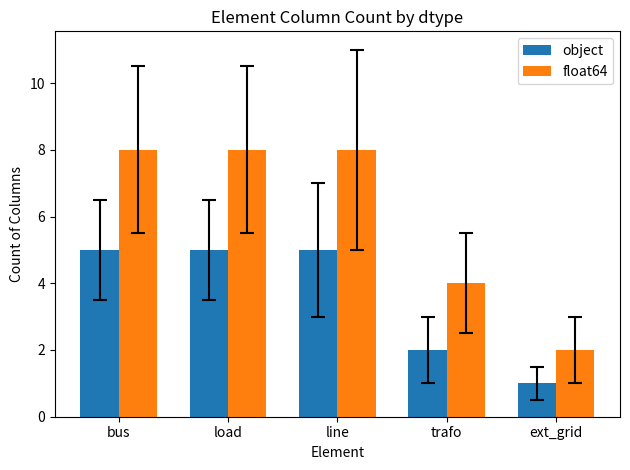

Read the object value at line.

5